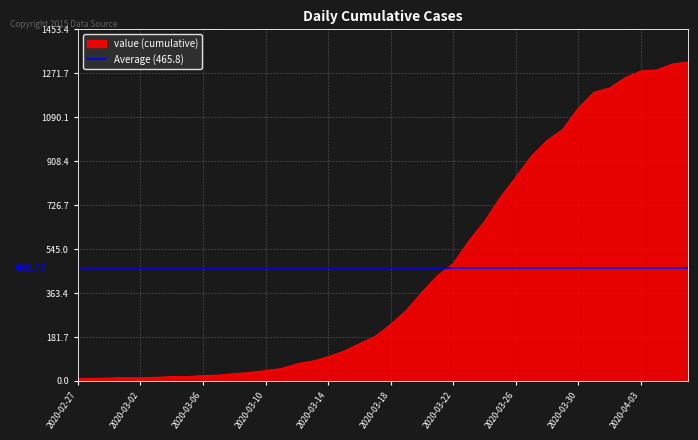

What is the change in value from 2020-03-01 to 2020-03-15?

+109